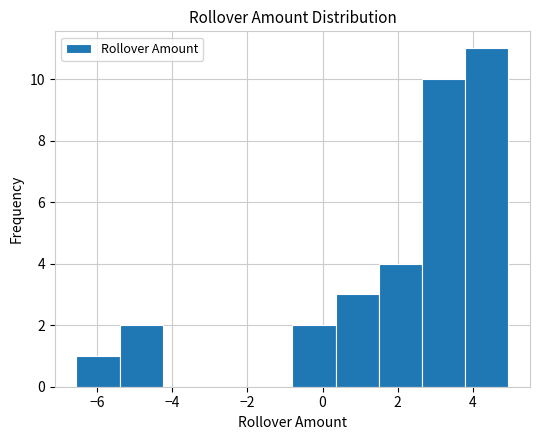

What is the height of the bar covering 2.6 to 3.8 on the x-axis? Neither the bar edges nor the heights are printed on the chart, so give them approximately, as read against the axes.

10